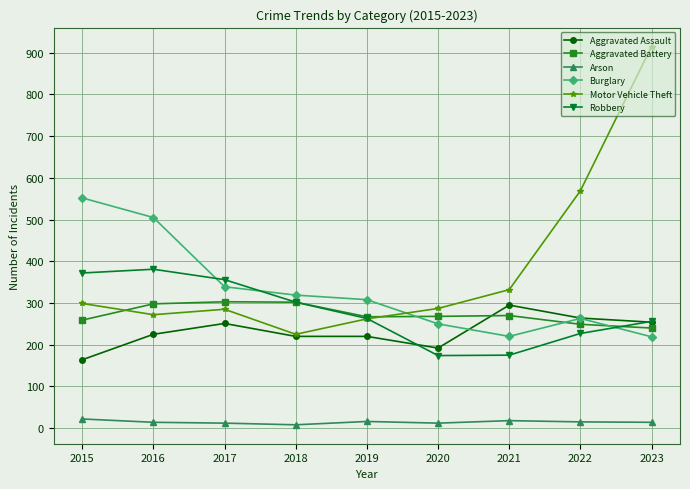

Which series has the widest spread of values?

Motor Vehicle Theft